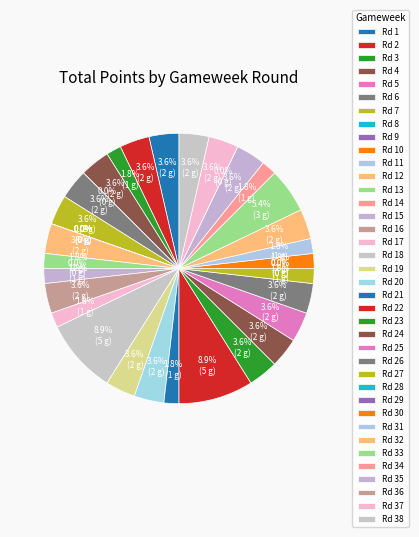

What is the ratio of the value at 17 to the value at 20?

0.5